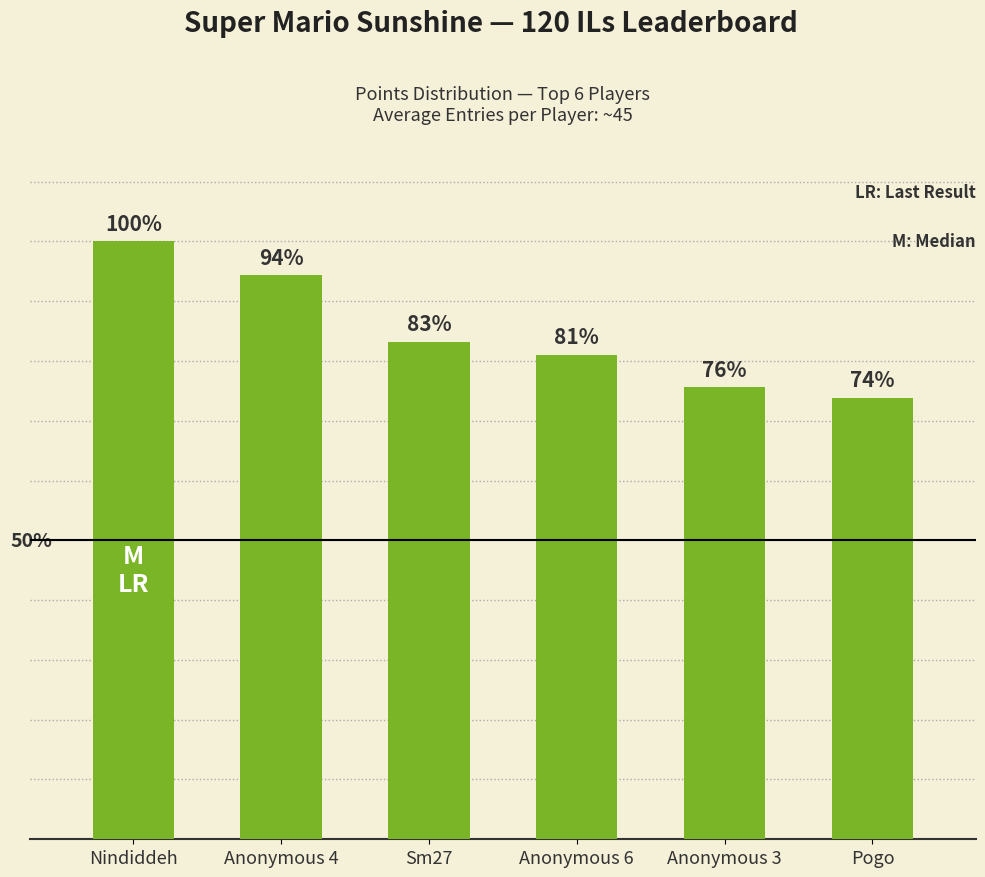

Does the chart contain any negative values?

No